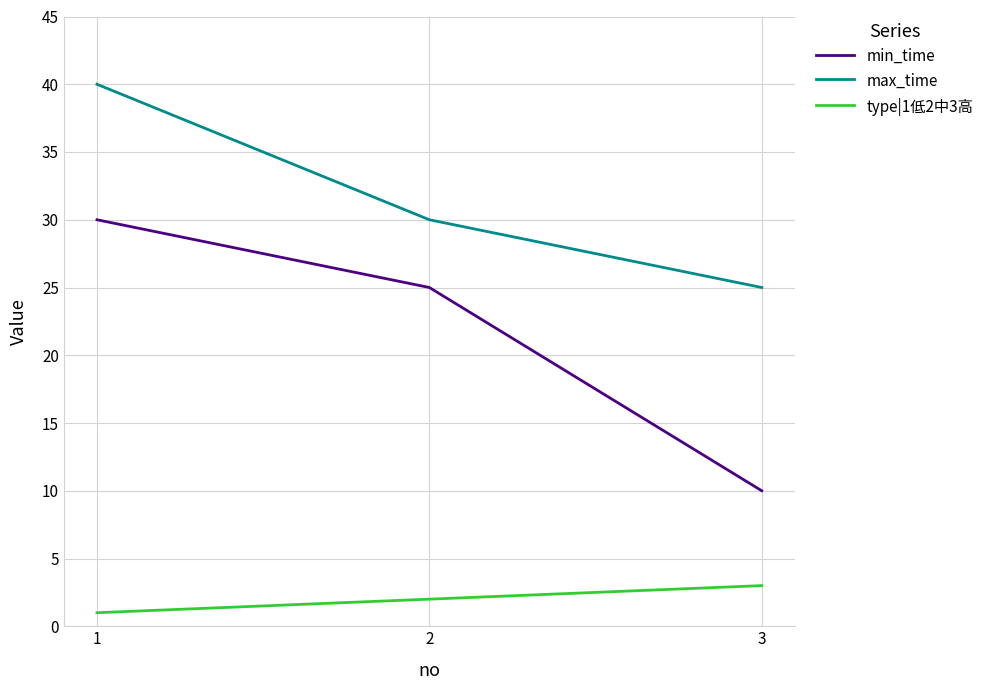

Rank the categories by max_time value from highest to lowest.

1, 2, 3